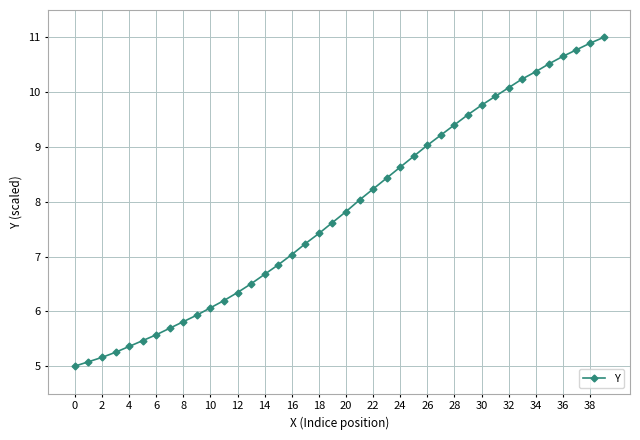

What is the maximum value shown in the chart?

11.0